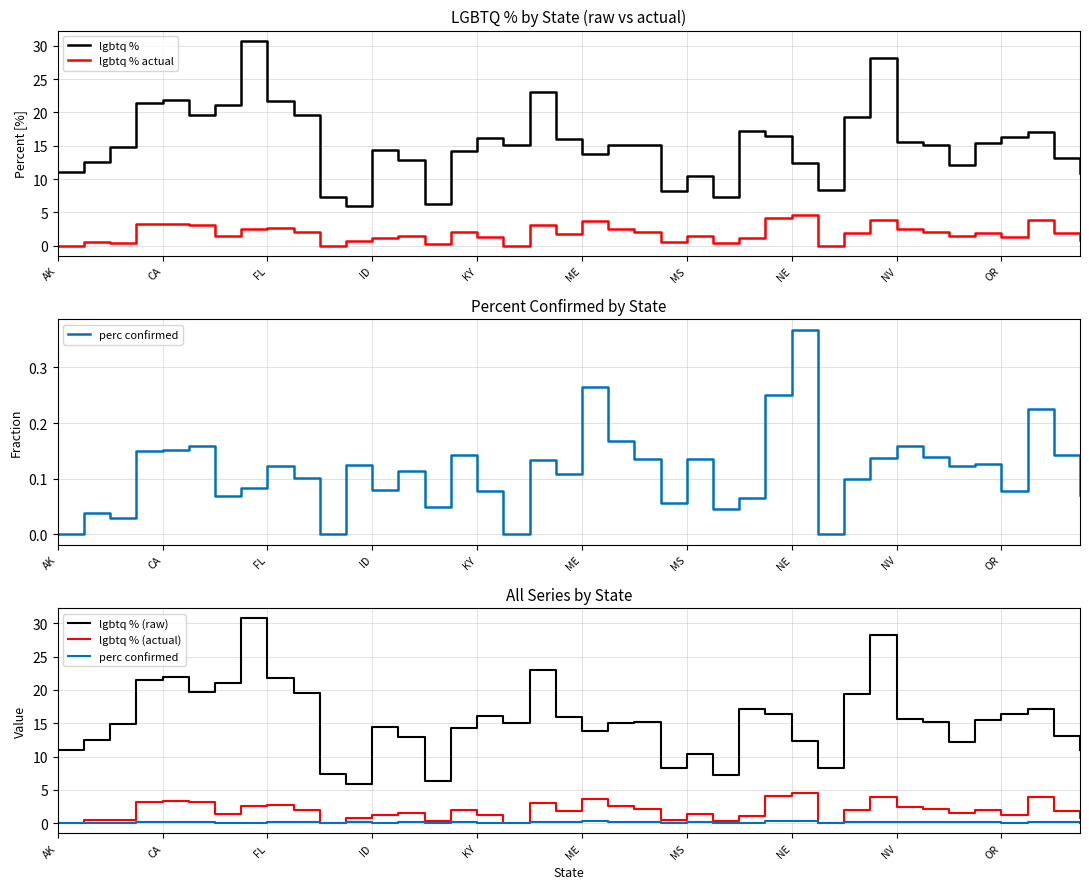

Read the lgbtq % value at CA.

21.9